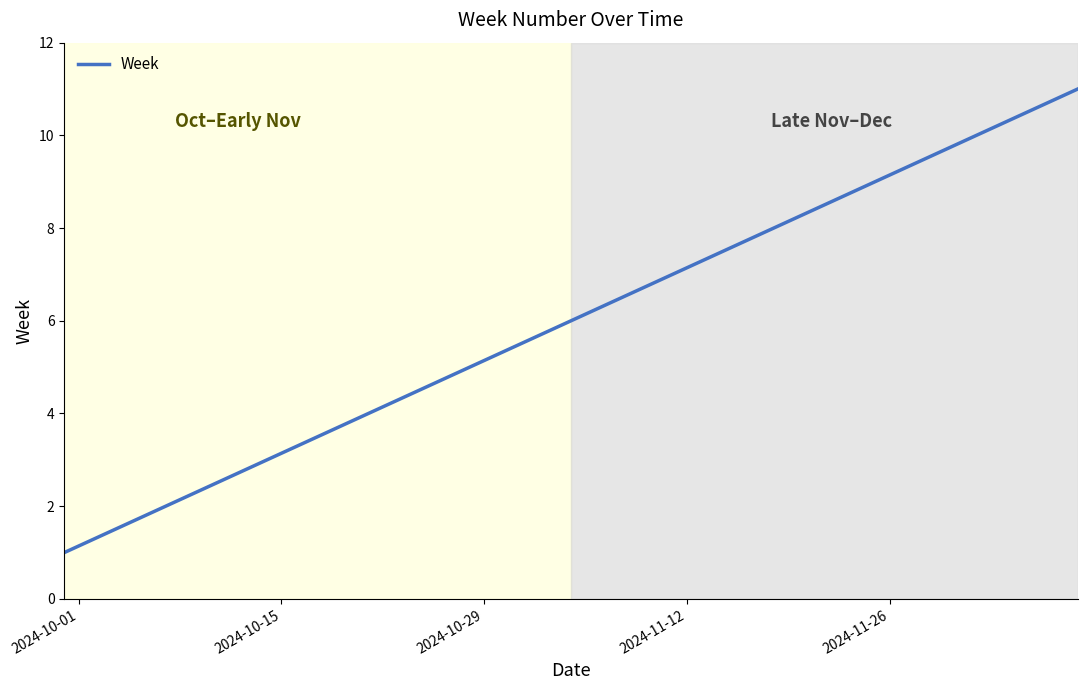

What is the maximum value shown in the chart?

11